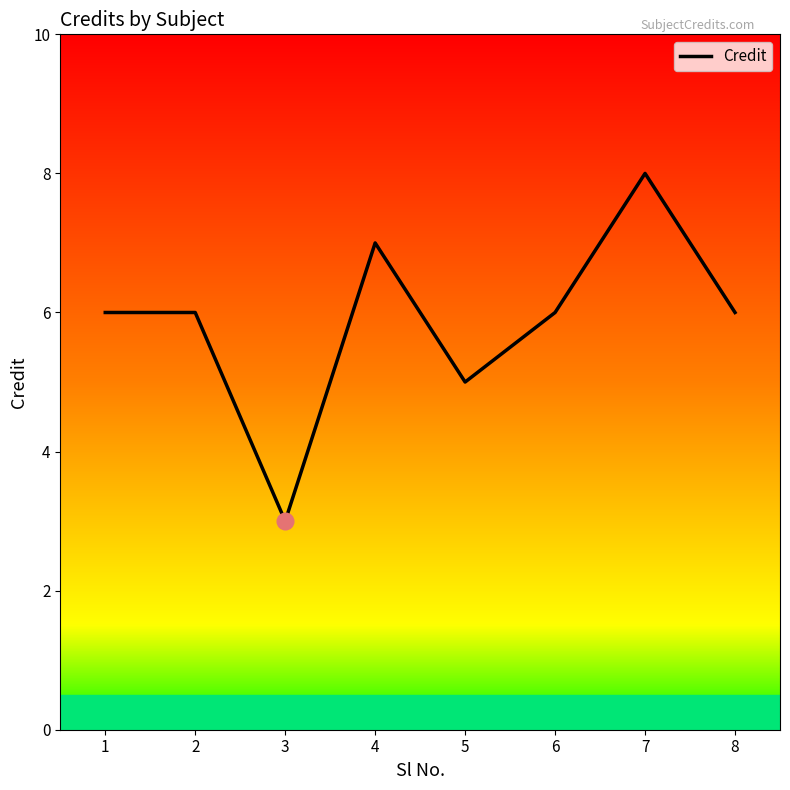

Between 4 and 1, which is larger?

4